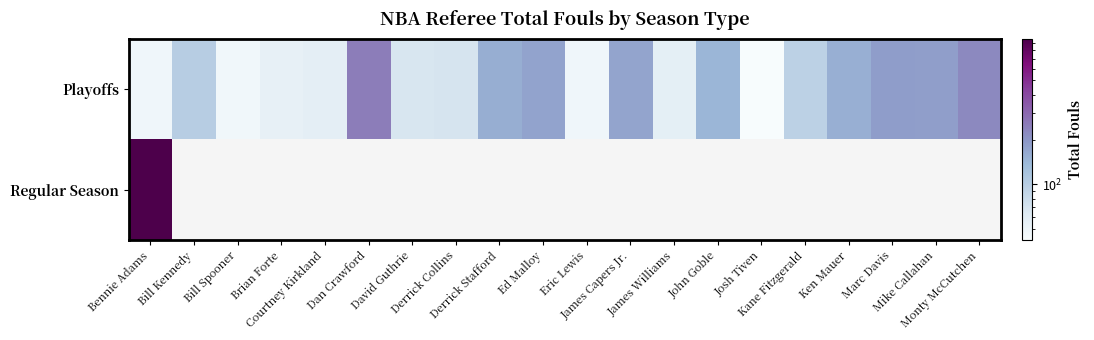

Rank the series by their maximum value, from lowest to highest.

Playoffs, Regular Season